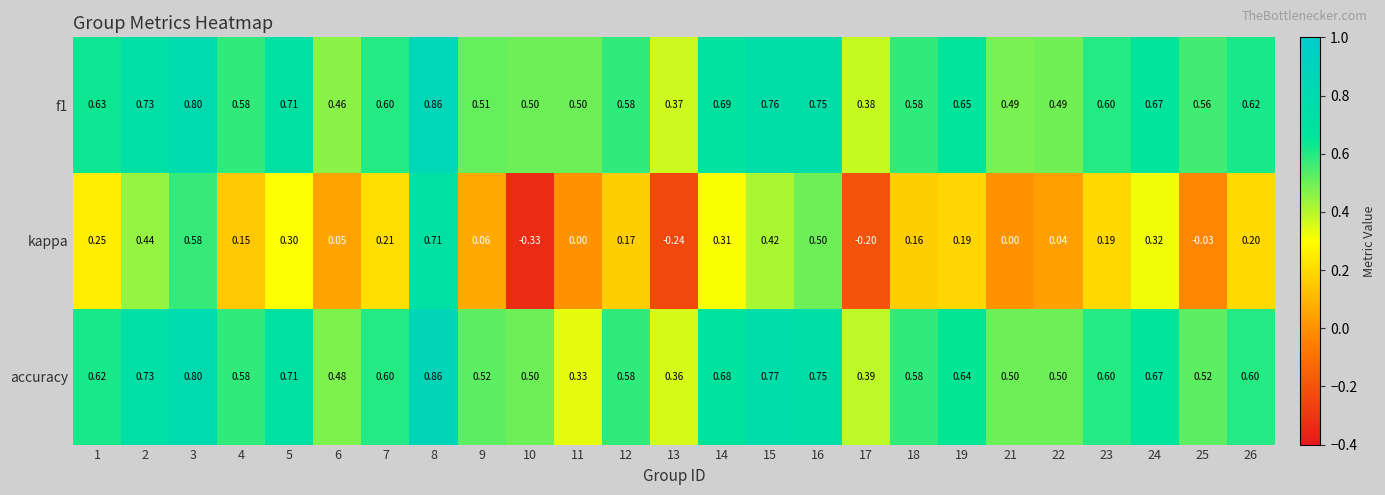

Is the value of f1 at 24 greater than the value of accuracy at 6?

Yes